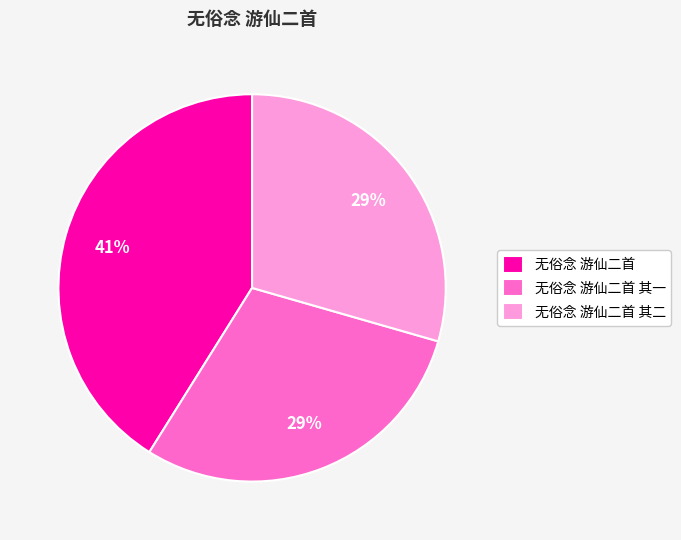

True or false: 无俗念 游仙二首 其一 accounts for 29% of the total.

True